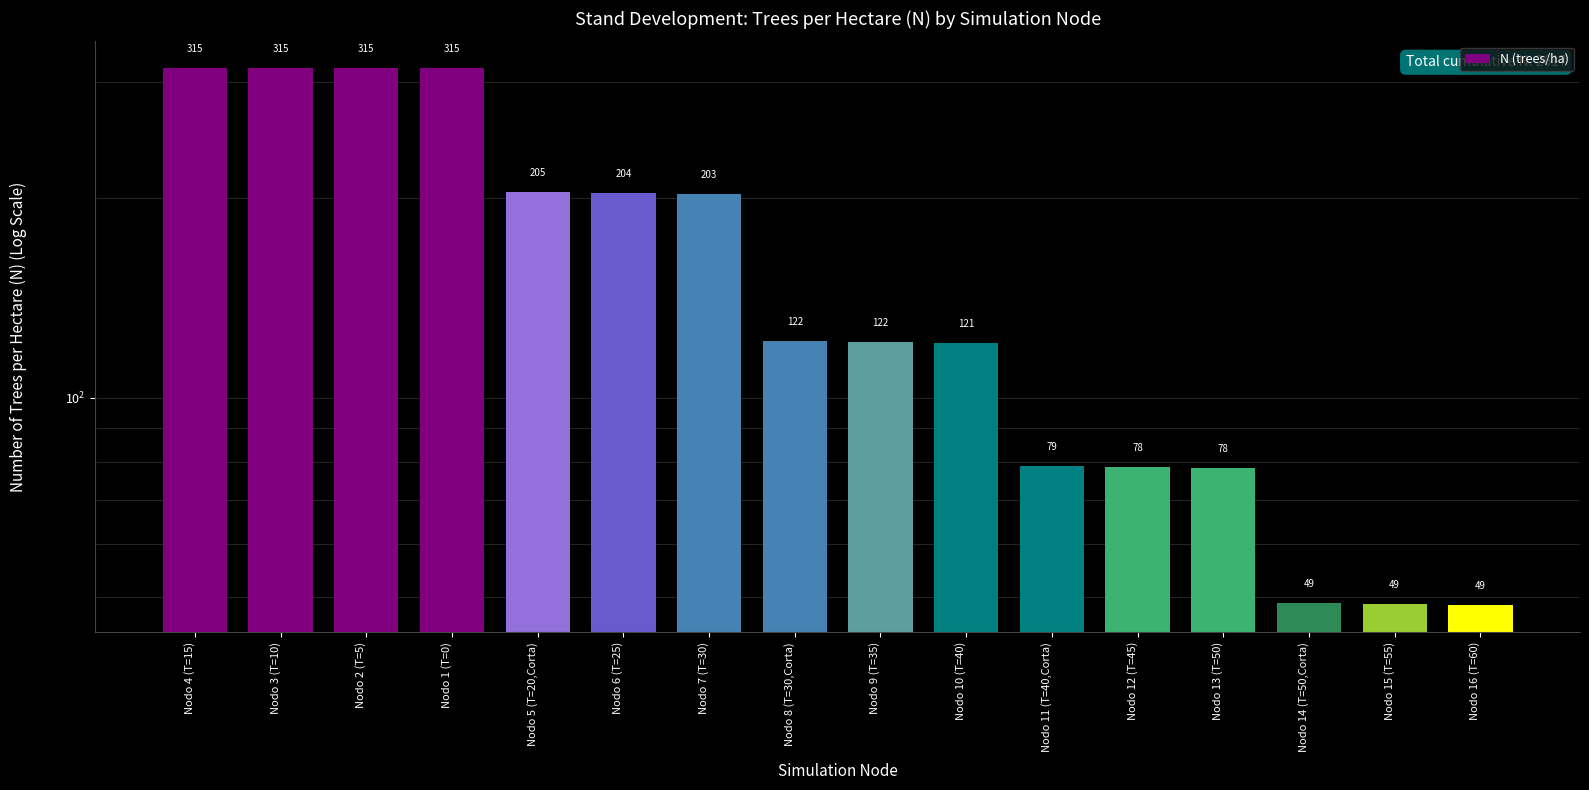

True or false: the data shows 48.5 at Nodo 16 (T=60).

True